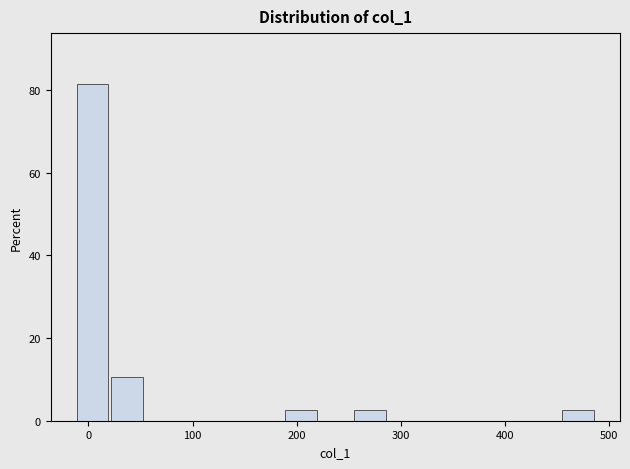

Read against the x-axis, roughly where is the centre of the tallest bar?

0